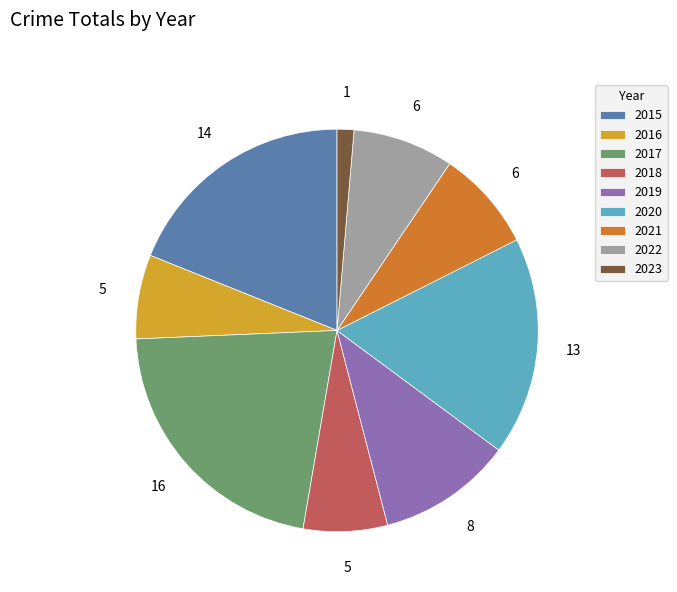

Does 2018 account for over 50% of the chart?

No